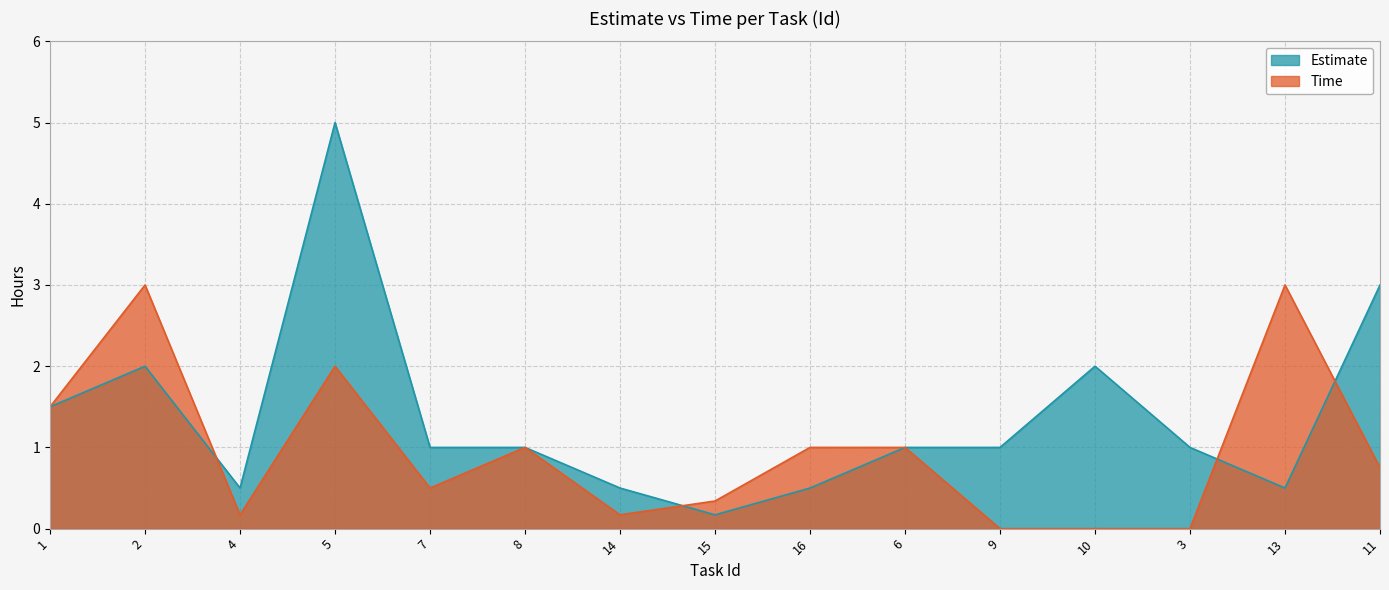

Where is the first local minimum for Estimate?

4